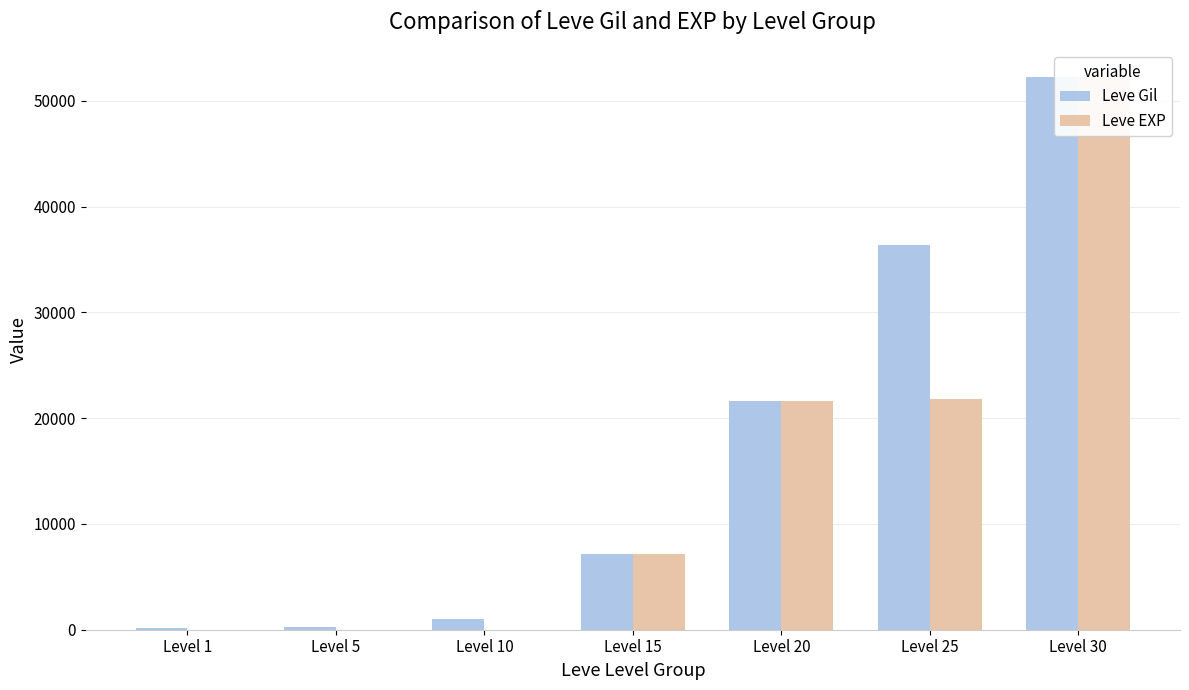

At how many categories does at least one series exceed 371?

5